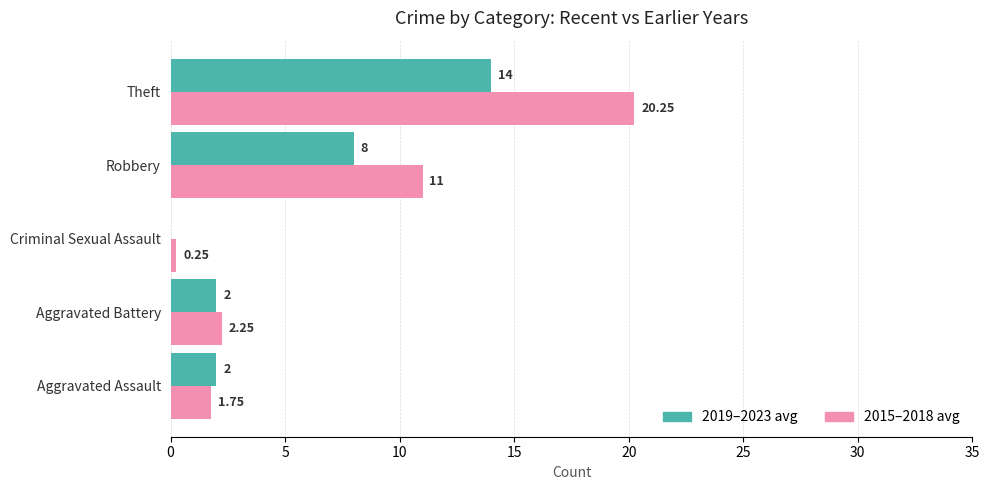

What is the sum of the 2019–2023 avg values at Aggravated Assault and Robbery?

10.0